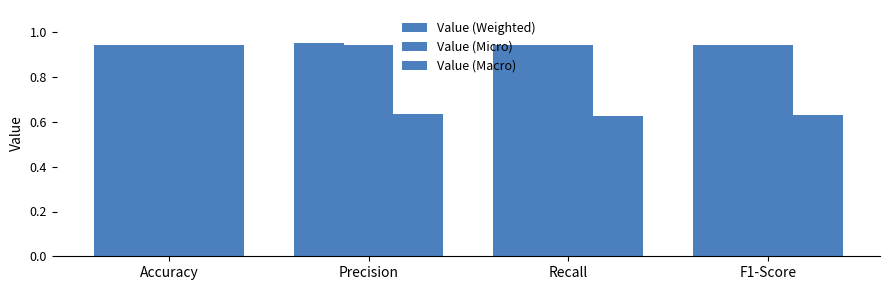

How many distinct data groups are displayed?

3